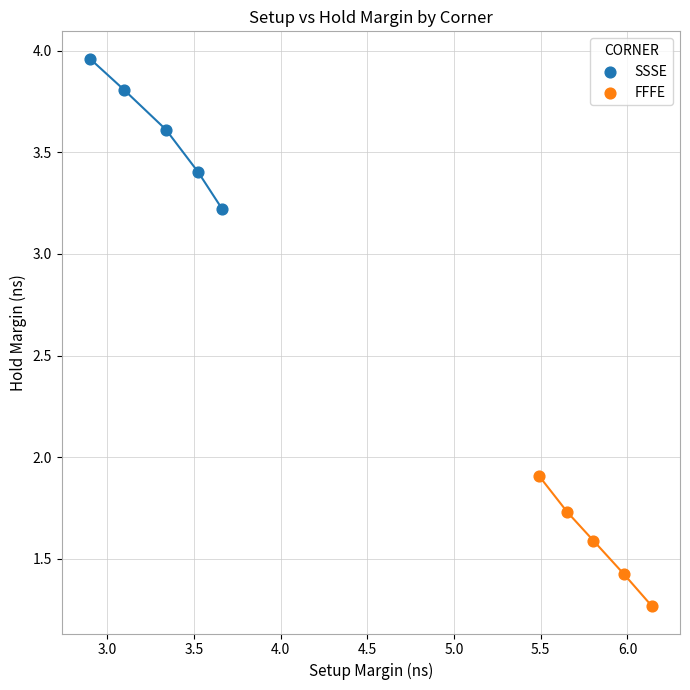

Which series has the largest Y range (max minus min)?

SSSE